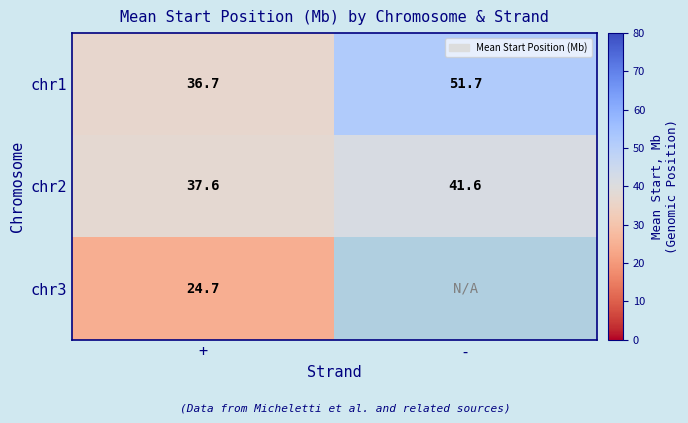

Is it true that chr1 equals 14.7 at +?

False